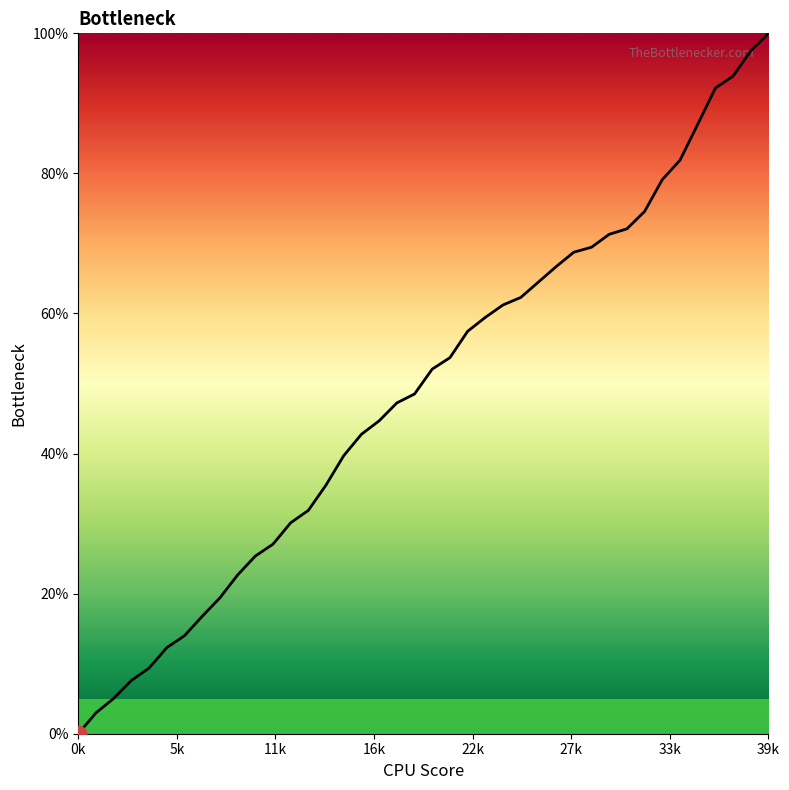

Is this an area chart (filled region under the line)?

No